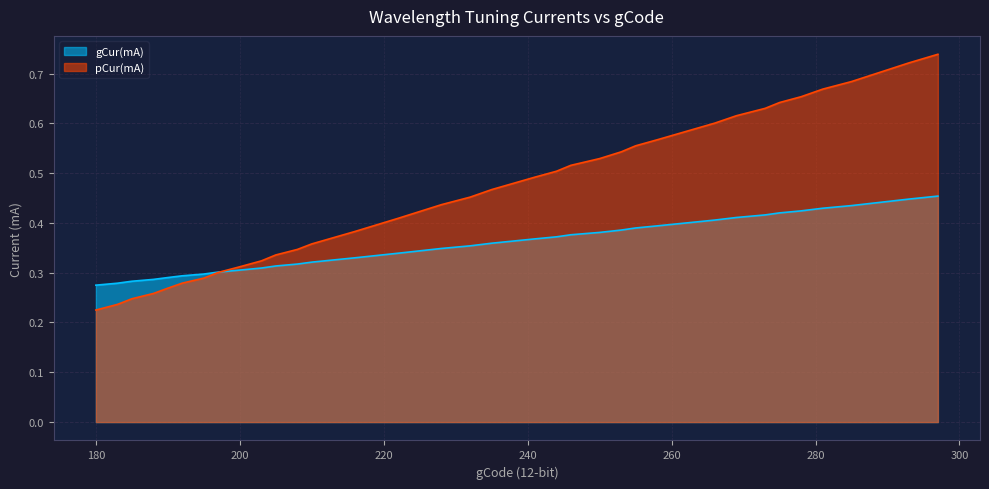

Which series has the largest total across all categories?

pCur(mA)